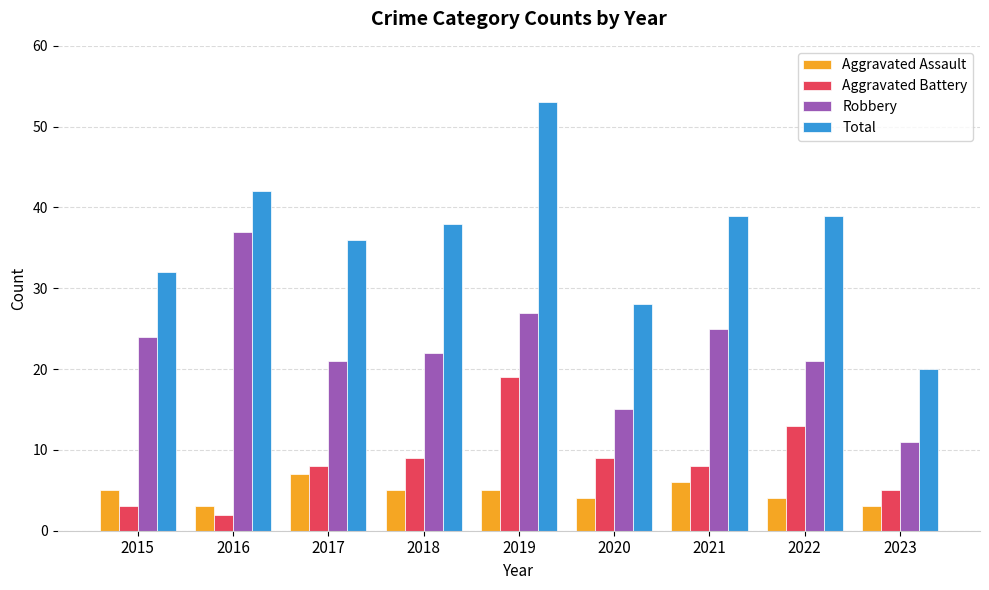

What is the difference between the second highest and second lowest values in the Total series?

14